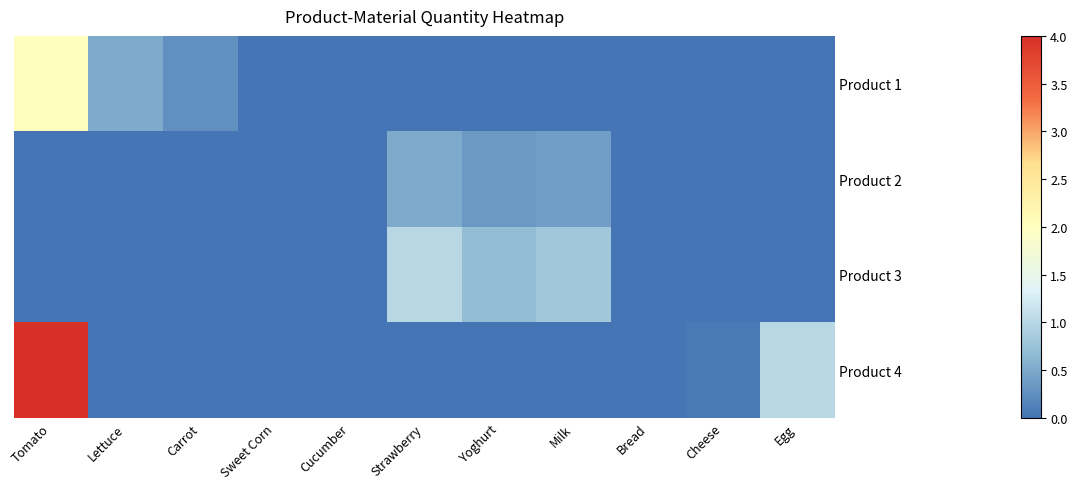

Which series has the widest spread of values?

Product 4